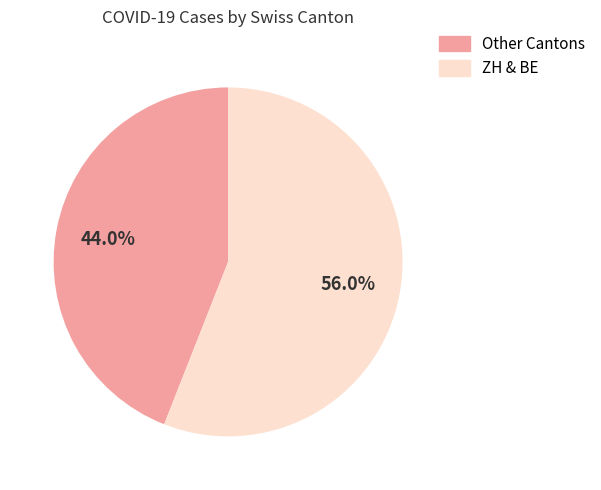

Count the number of slices in the pie.

2